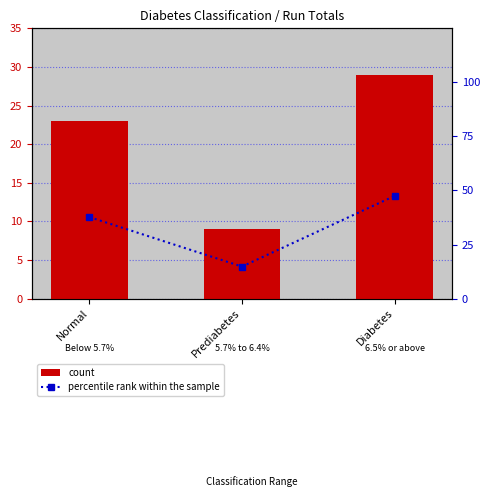

Which series changed the most between Normal and Diabetes?

percentile rank within the sample